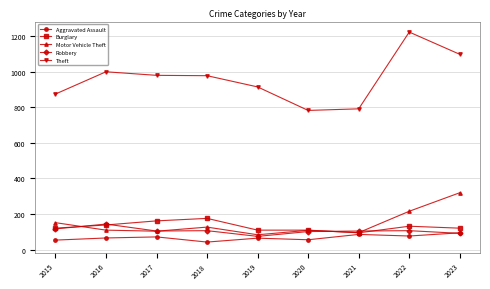

True or false: Burglary has more than 0 interior local peaks.

True